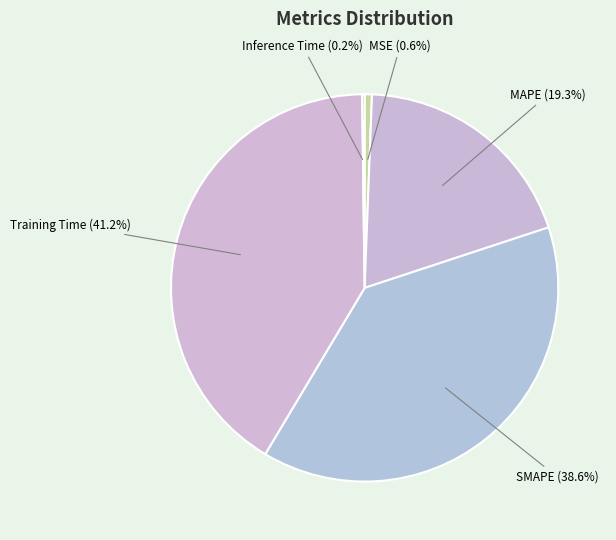

How much of the chart is everything except MAPE?

80.7%